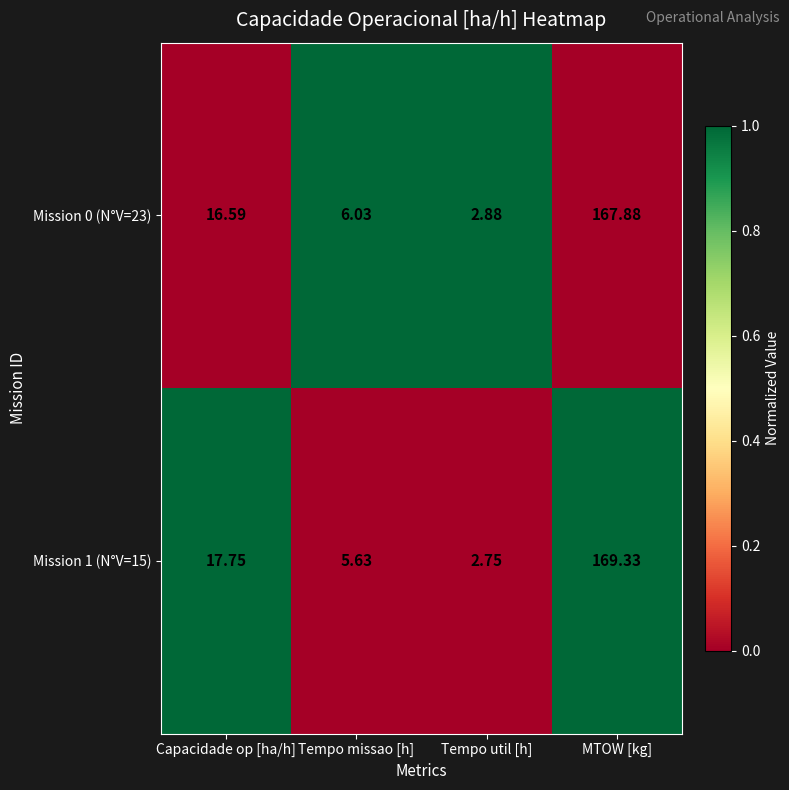

Rank the categories by Mission 0 (N°V=23) value from lowest to highest.

Tempo util [h], Tempo missao [h], Capacidade op [ha/h], MTOW [kg]